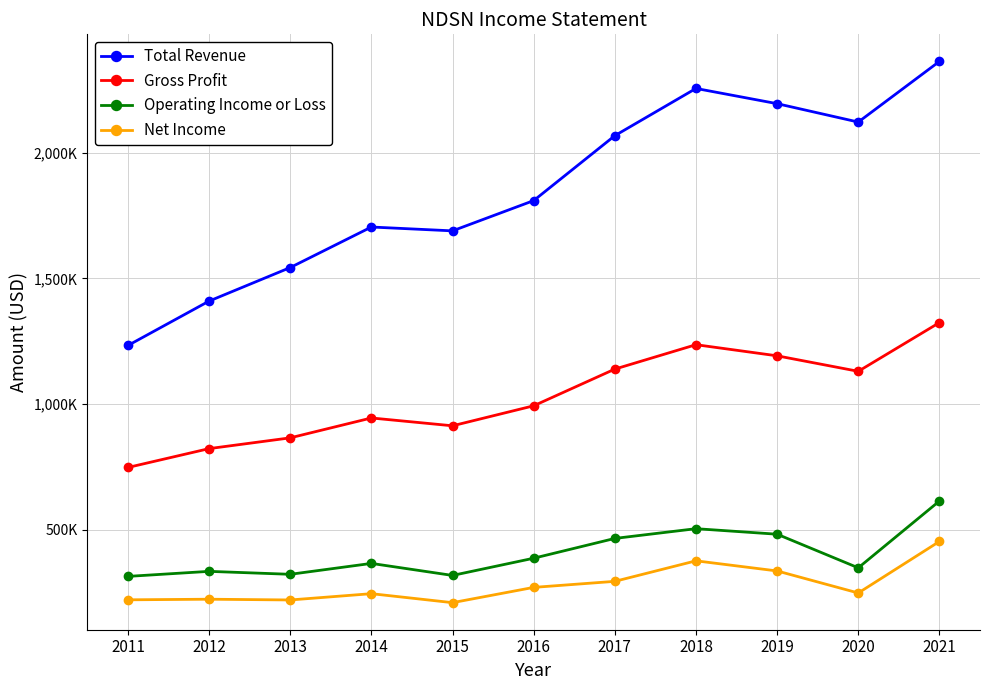

Where is the first local minimum for Operating Income or Loss?

2013